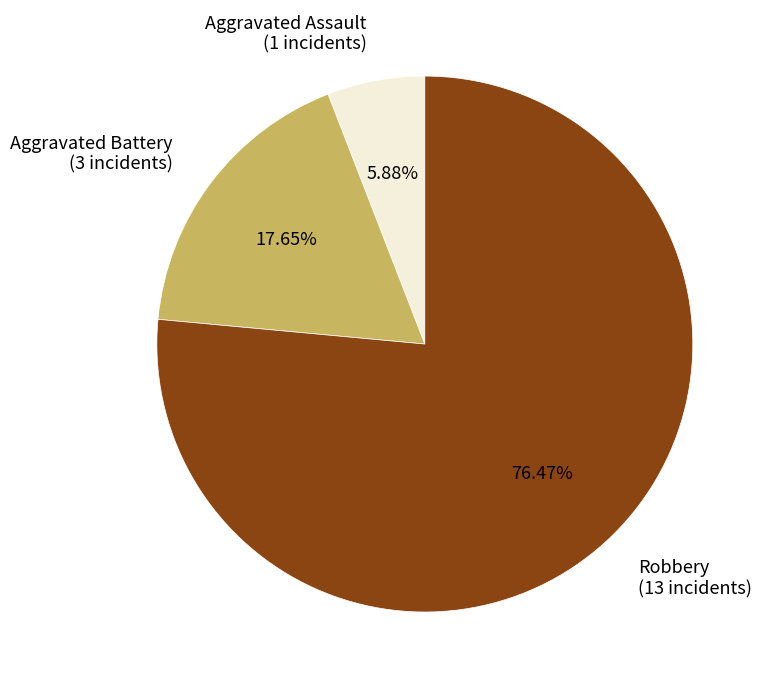

How many slices are in this pie chart?

3